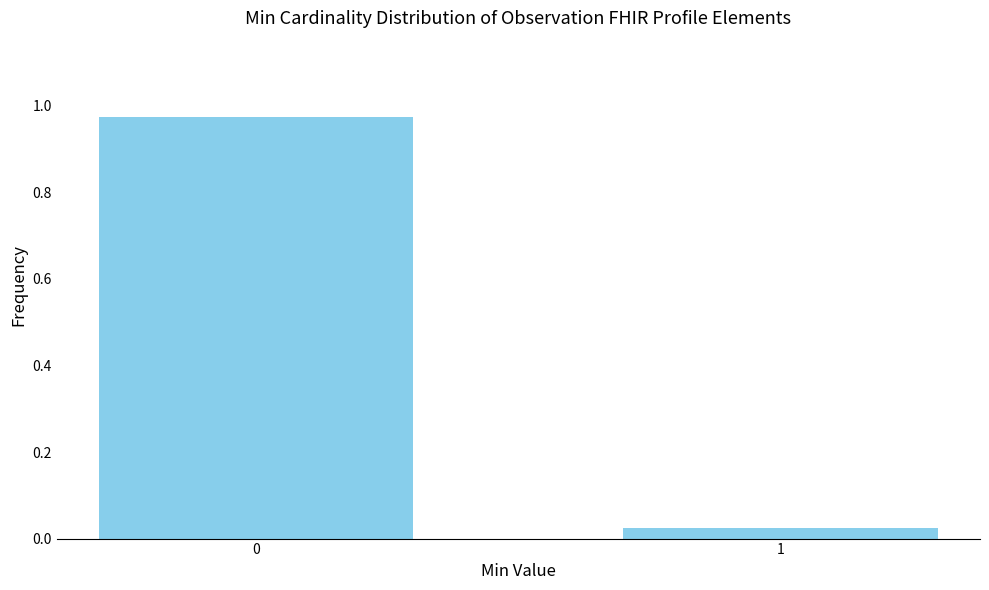

Is it true that the value at 0 is 0.2?

False